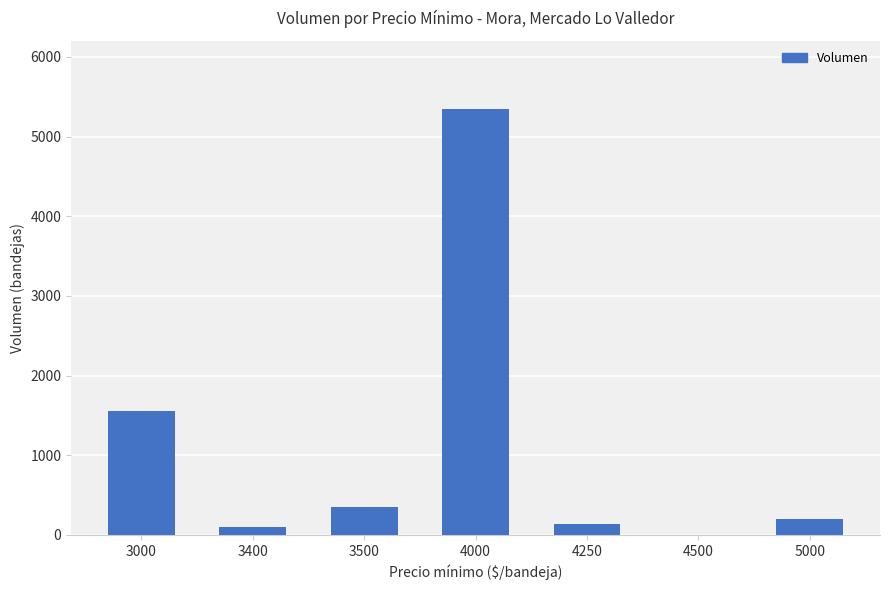

What is the approximate value at 4000?

5345